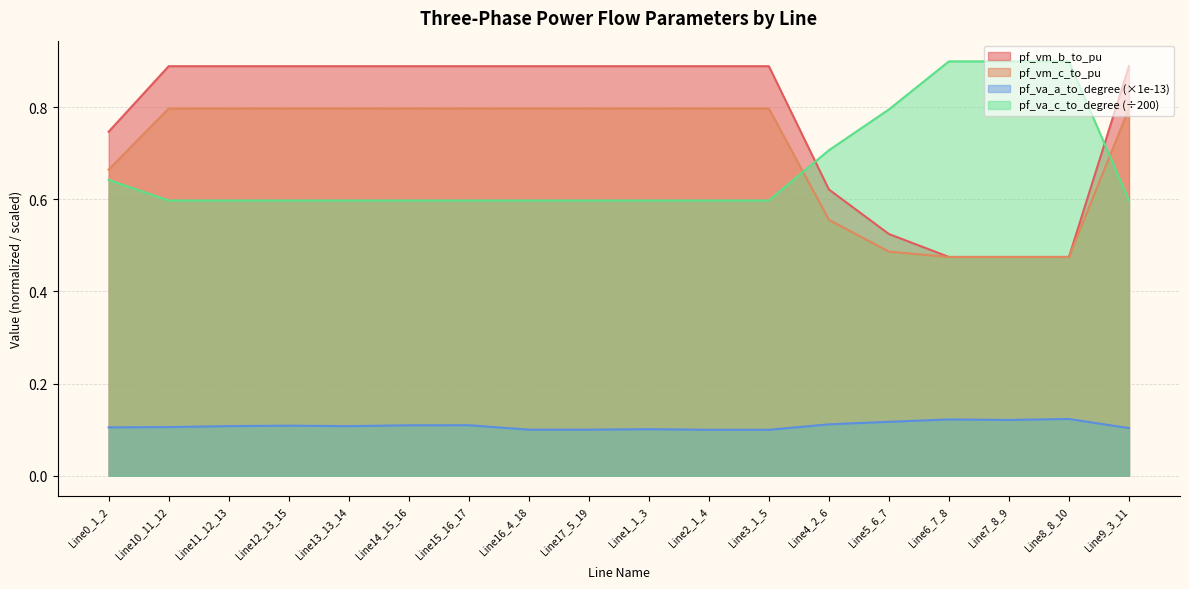

How many distinct data groups are displayed?

4